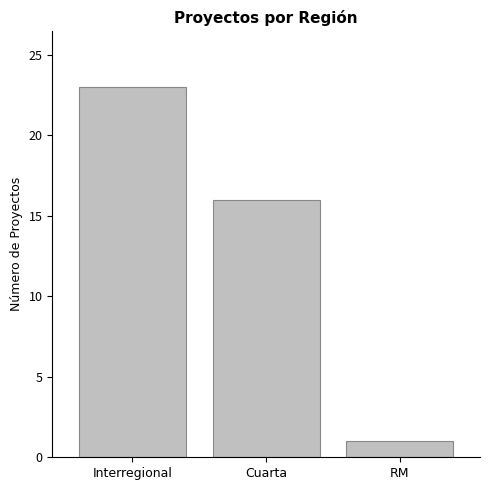

Does the chart contain any negative values?

No